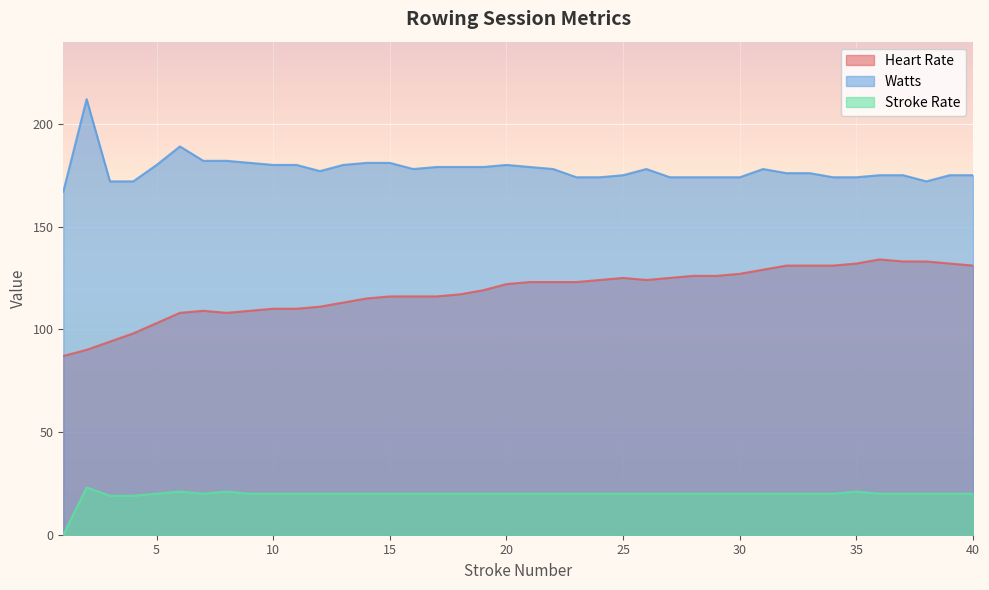

Count the number of categories in the chart.

40